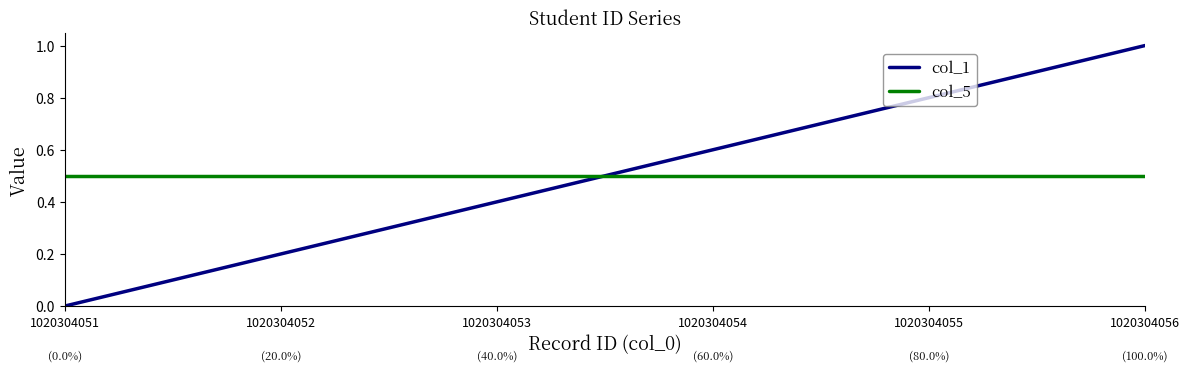

At which category is the sum across all series the highest?

1020304056